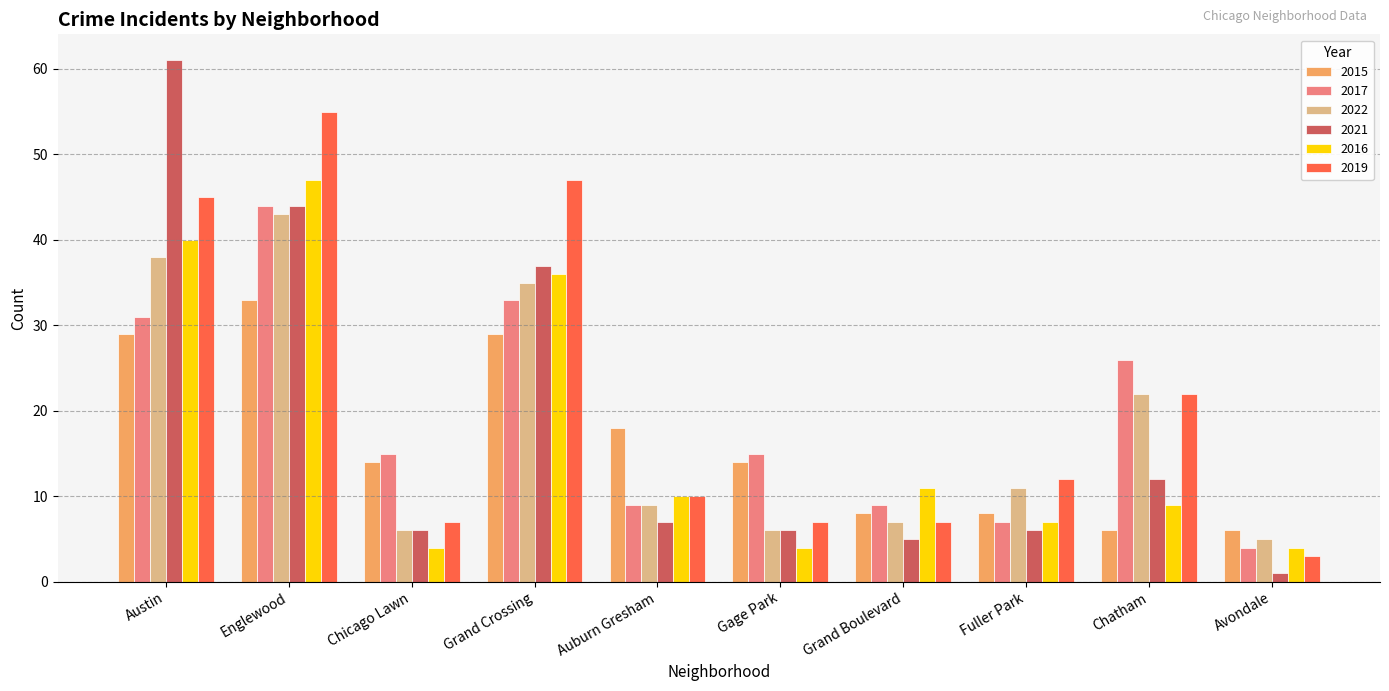

What is the label of the 7th bar from the left?

Grand Boulevard